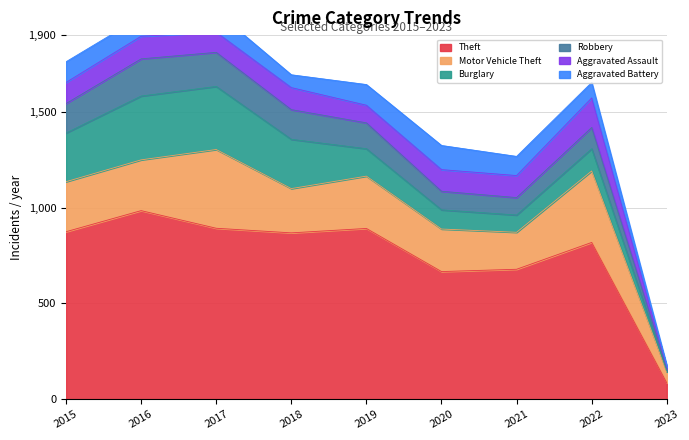

How many interior local peaks does the Aggravated Assault series have?

3